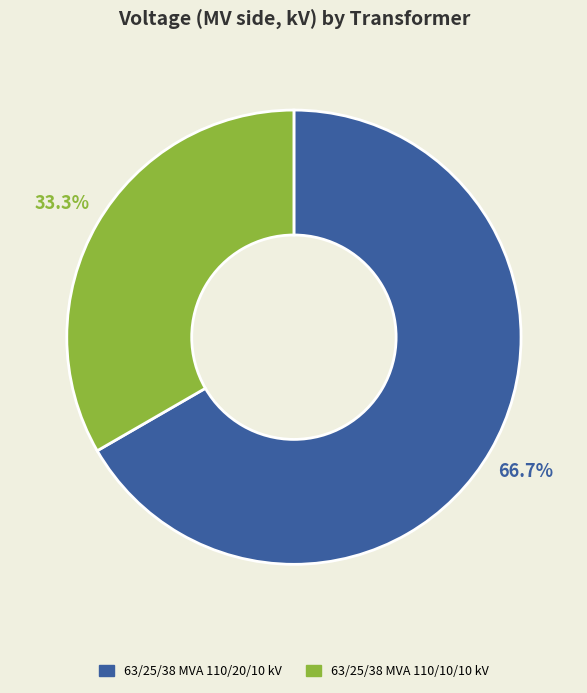

To the nearest percent, what is the difference between the largest and smallest slice percentages?

33%